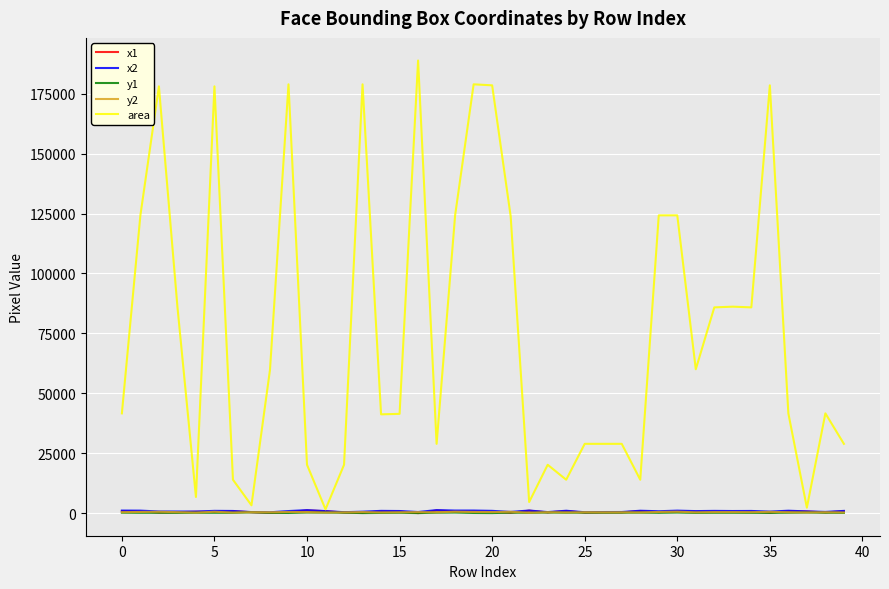

Which series has the largest total across all categories?

area